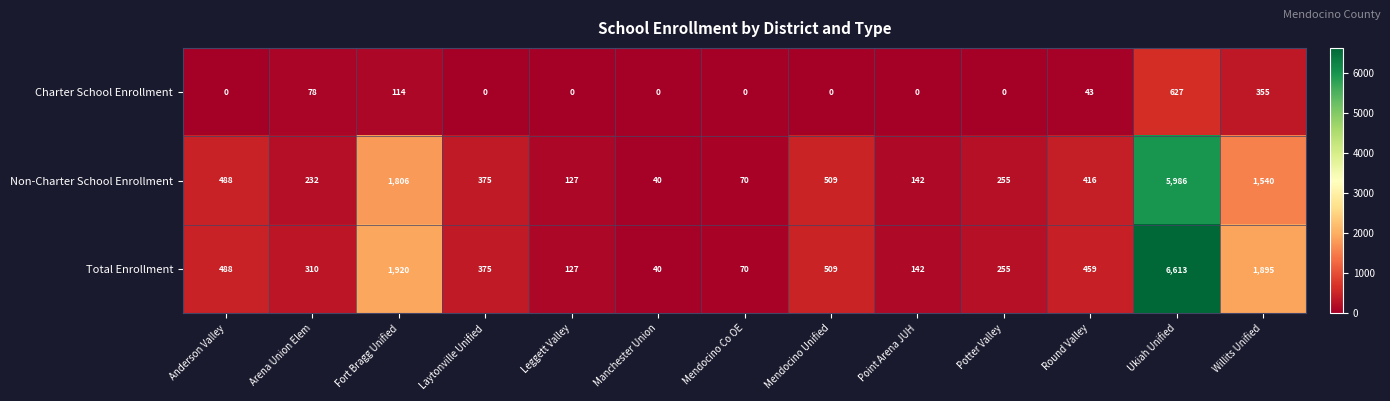

At which category is the sum across all series the highest?

Ukiah Unified